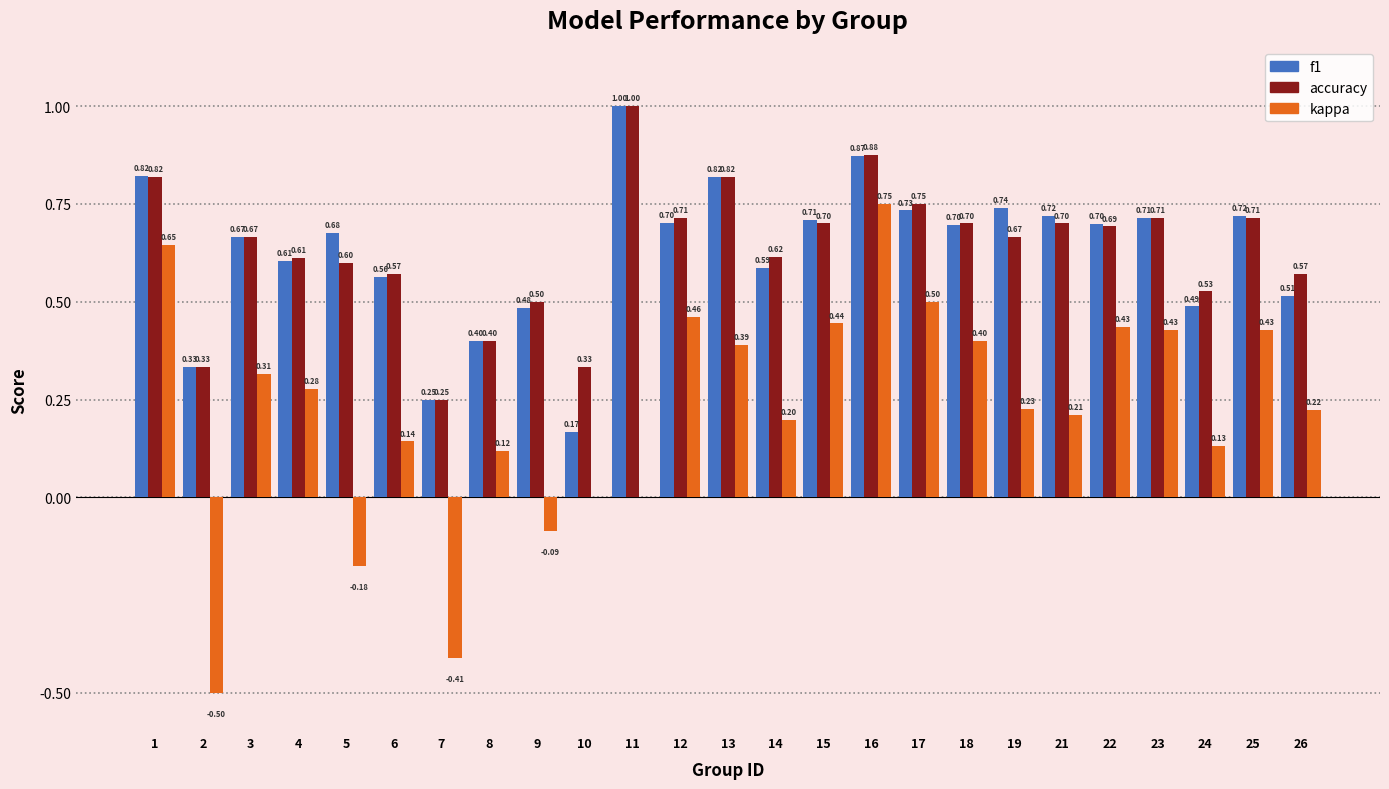

Between 14 and 25, which series saw the biggest shift?

kappa